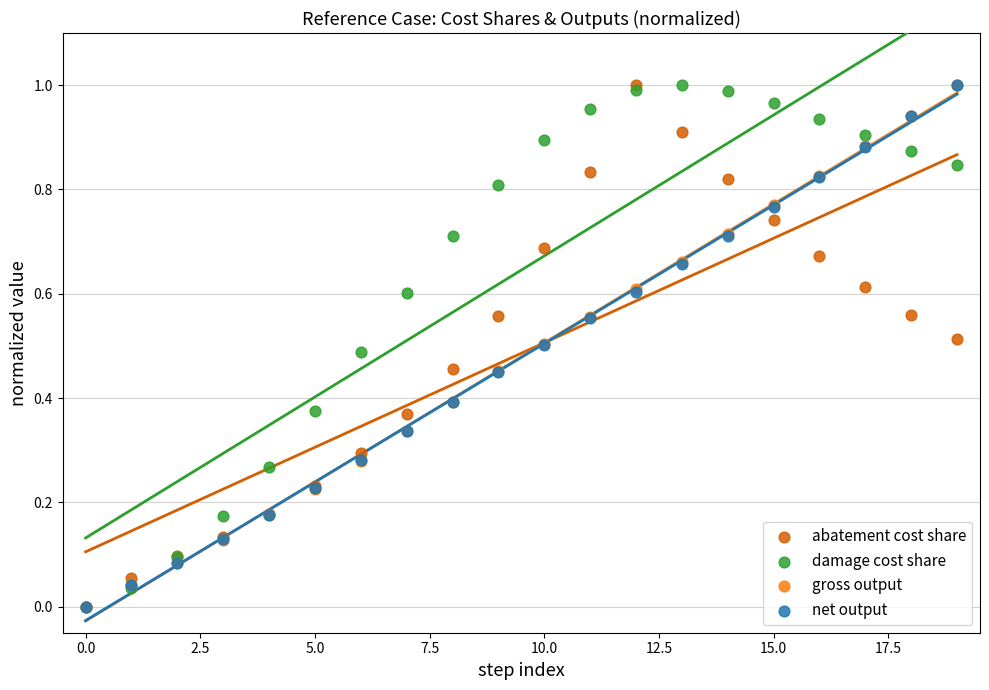

What are all the series names shown in the legend?

abatement cost share, damage cost share, gross output, net output